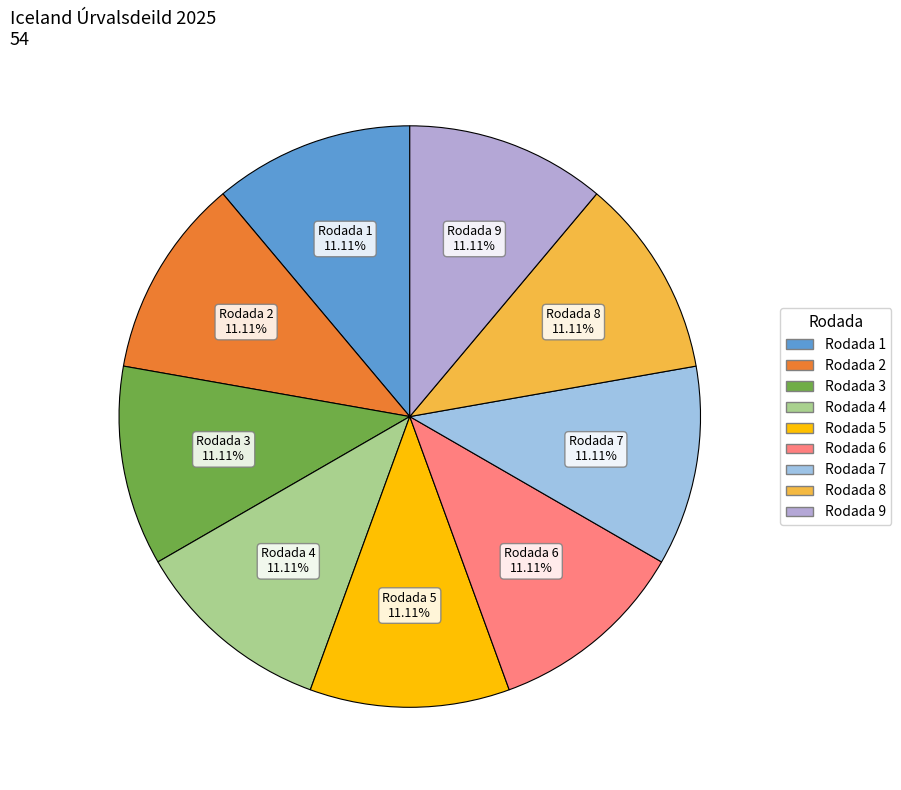

Count the number of slices in the pie.

9